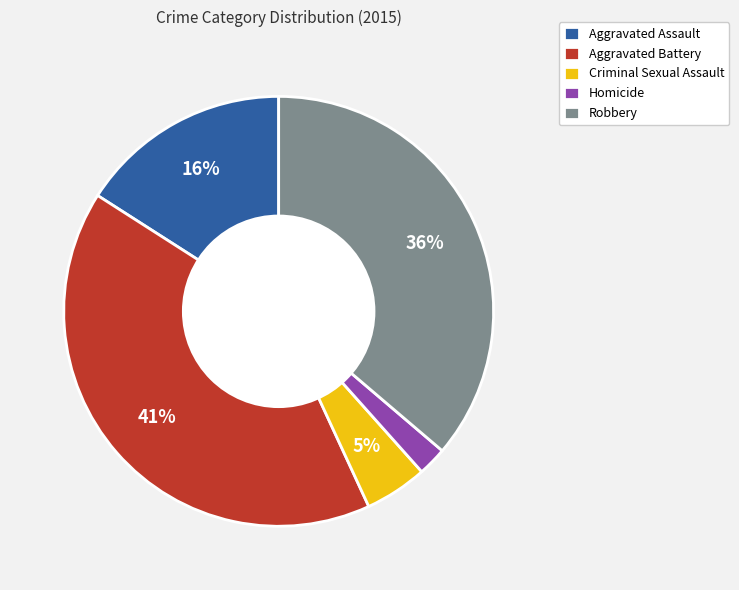

To the nearest percent, what percentage of the pie is Aggravated Assault?

16%